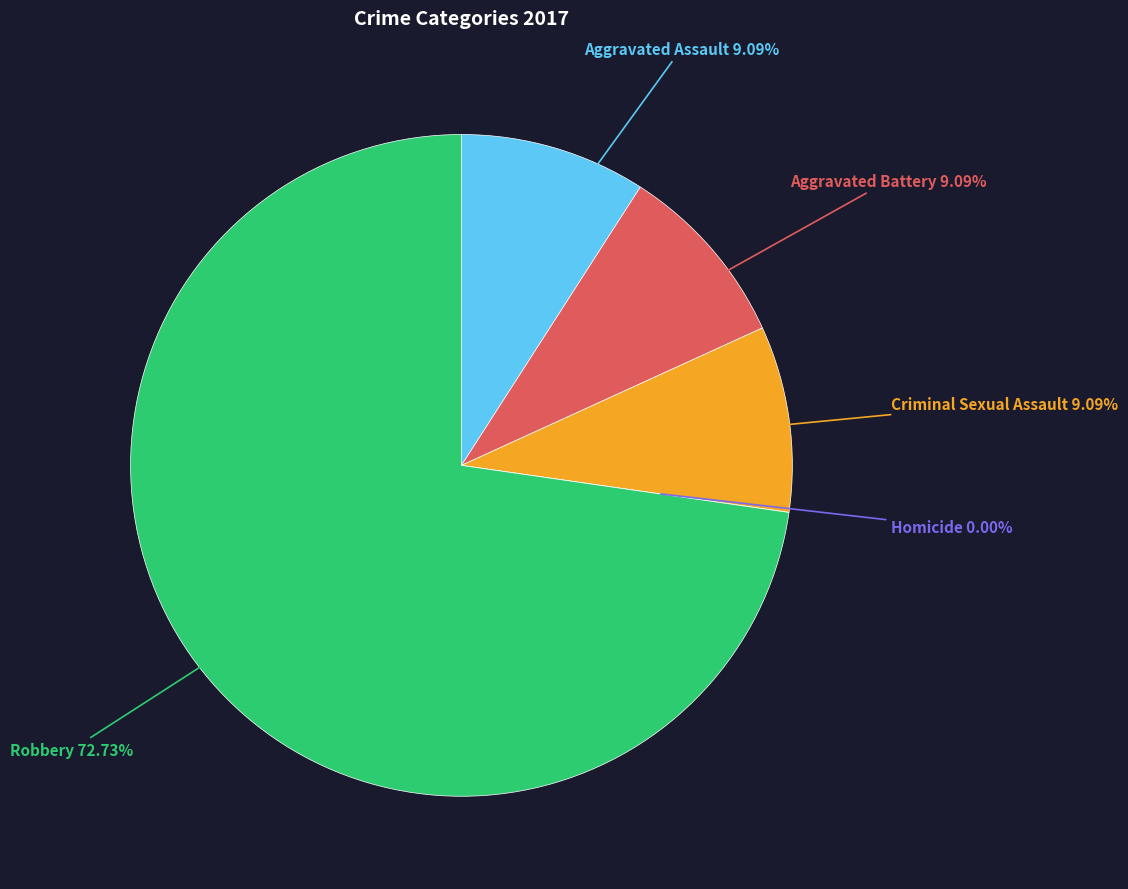

Does Robbery represent more than half of the total?

Yes